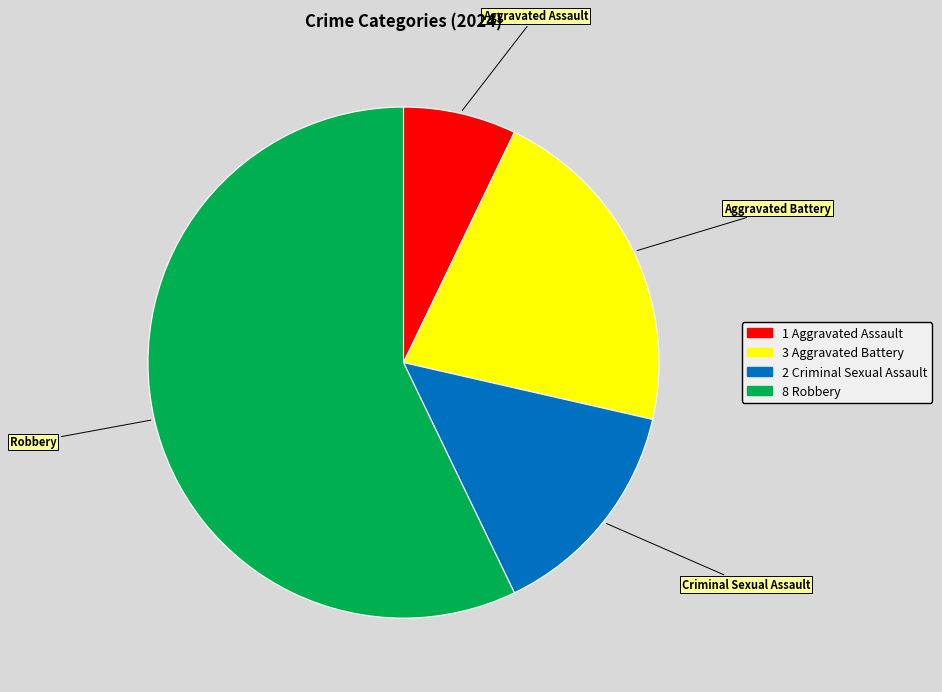

How many segments does this pie chart have?

4